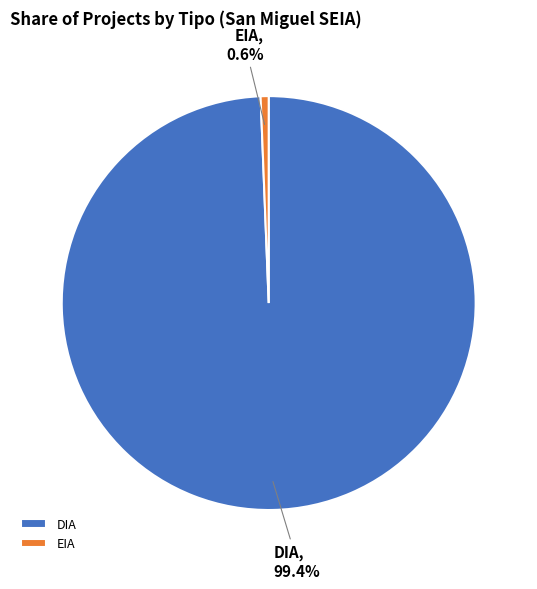

Does EIA account for over 50% of the chart?

No